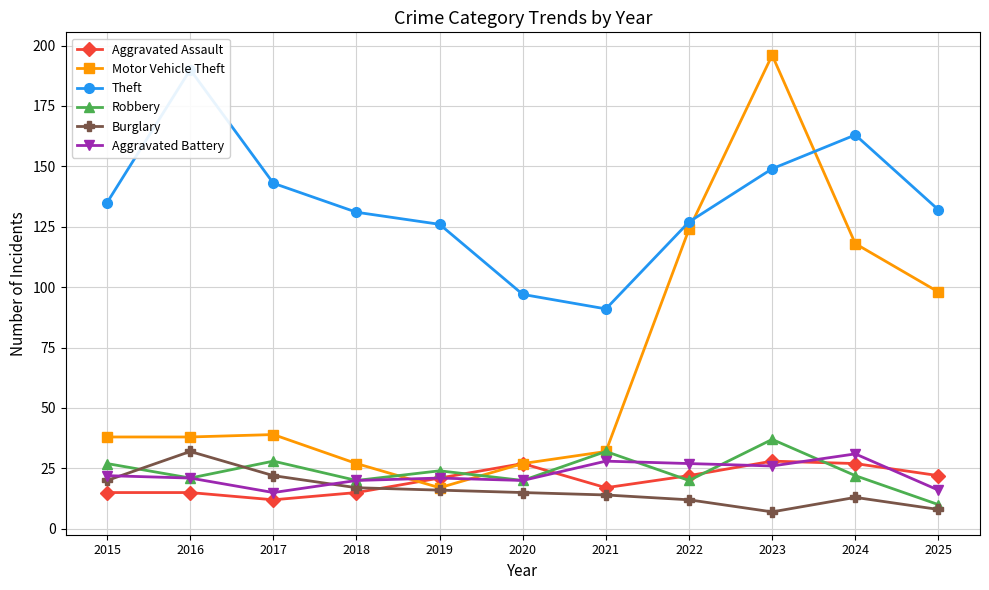

How many data points does each series have?

11